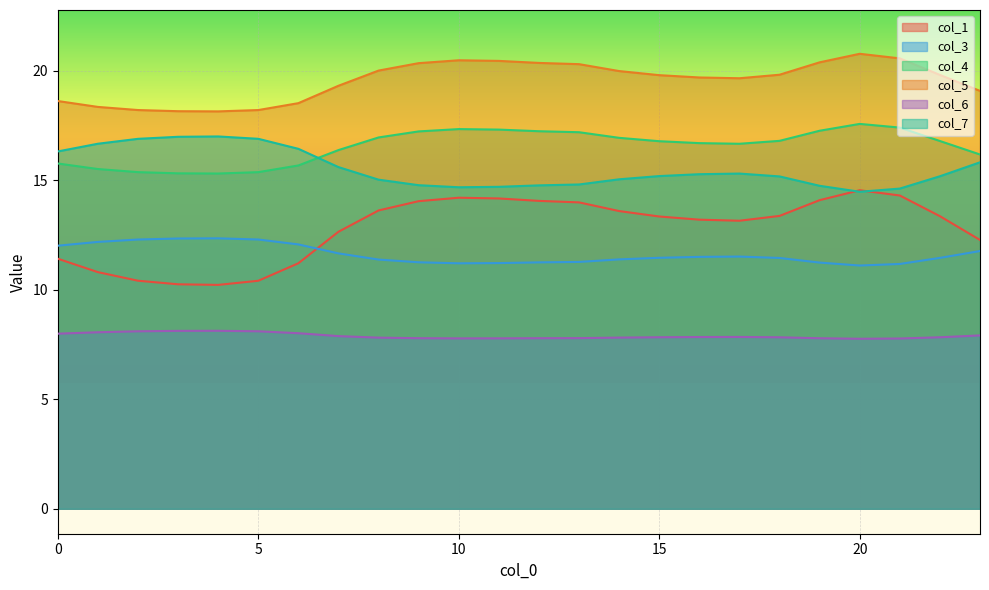

What is the sum of all col_6 values?

189.5